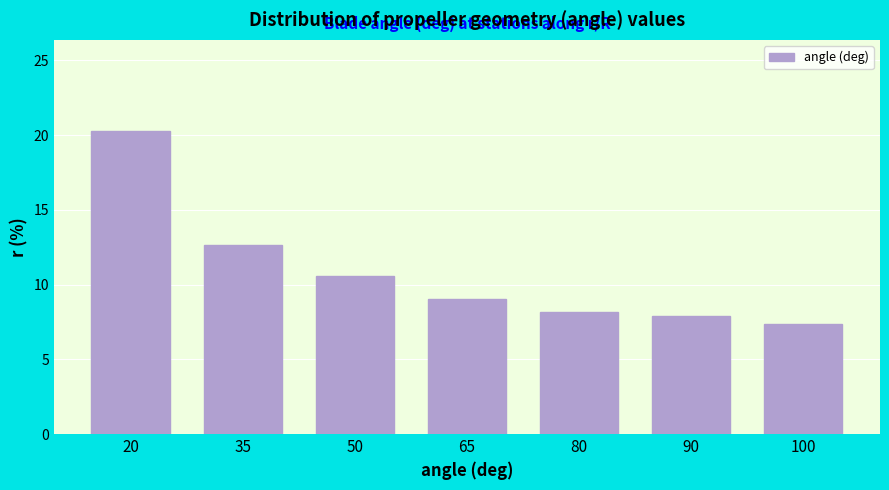

Reading left to right, list all the values displayed in this chart.

20.3	12.6	10.6	9.0	8.1	7.9	7.4